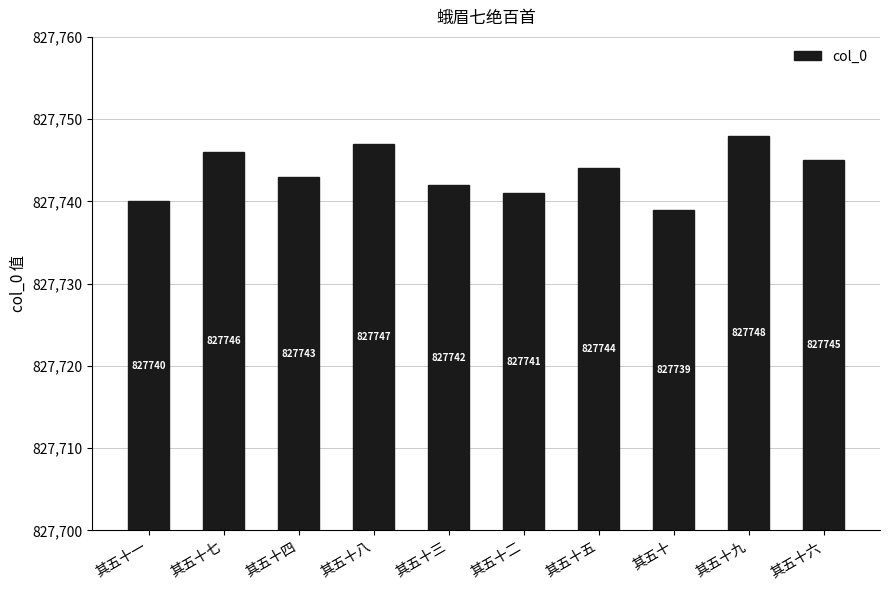

Does the chart contain any negative values?

No